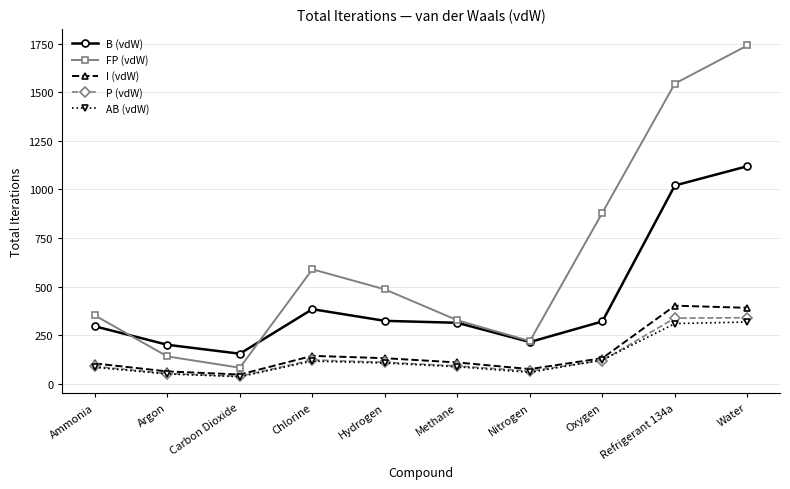

After their last crossing, which series has the higher values: AB (vdW) or P (vdW)?

P (vdW)